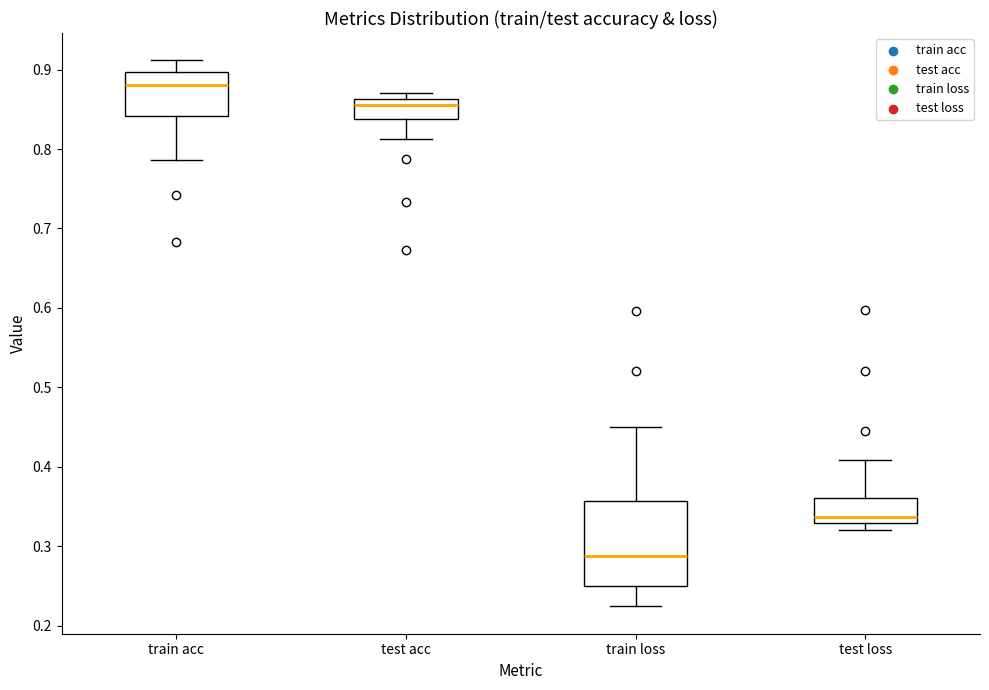

Where is the upper edge of the box for train loss on the y-axis? The values are not printed on the chart, so give them approximately, as read against the axis.

0.36